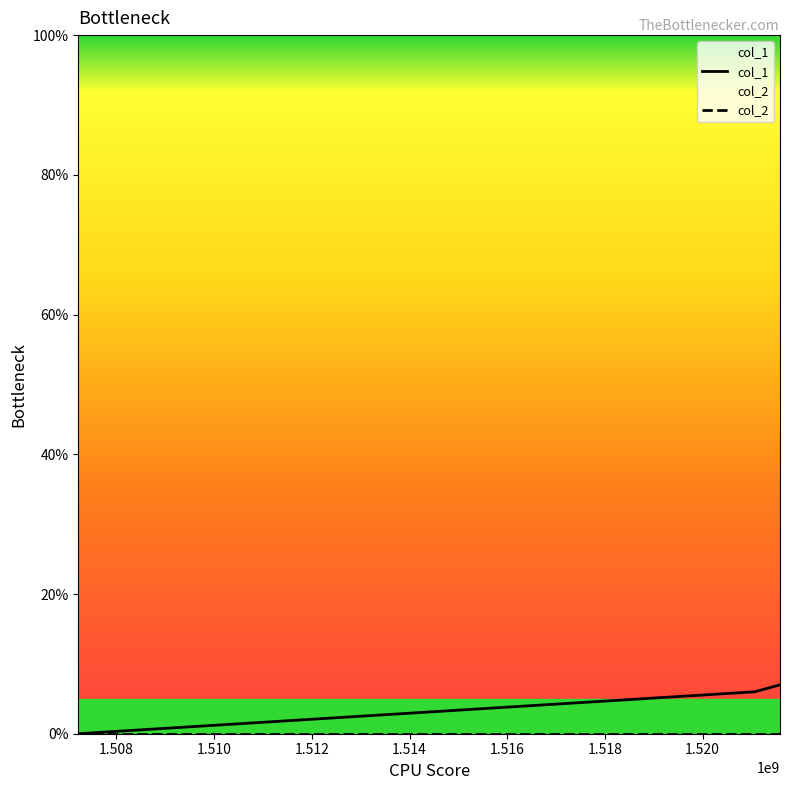

List the labels in order of value, largest first.

1521585699, 1521067319, 1507217914